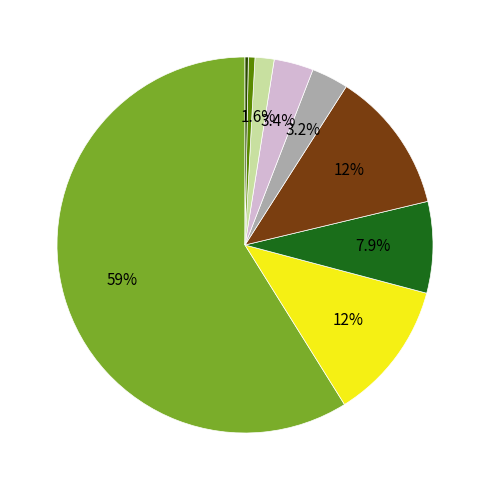

Is there any slice that represents more than half of the pie?

Yes